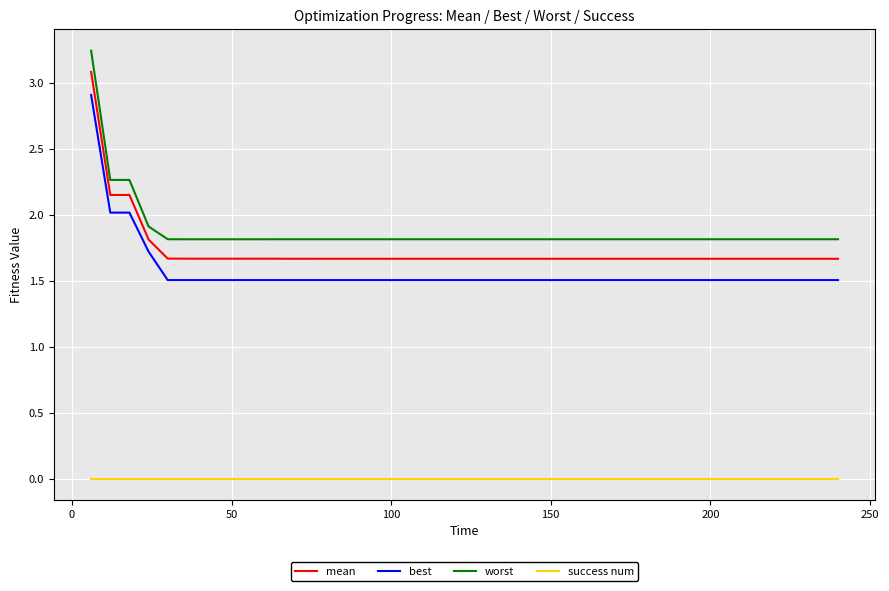

Which series has the largest range (max minus min)?

worst